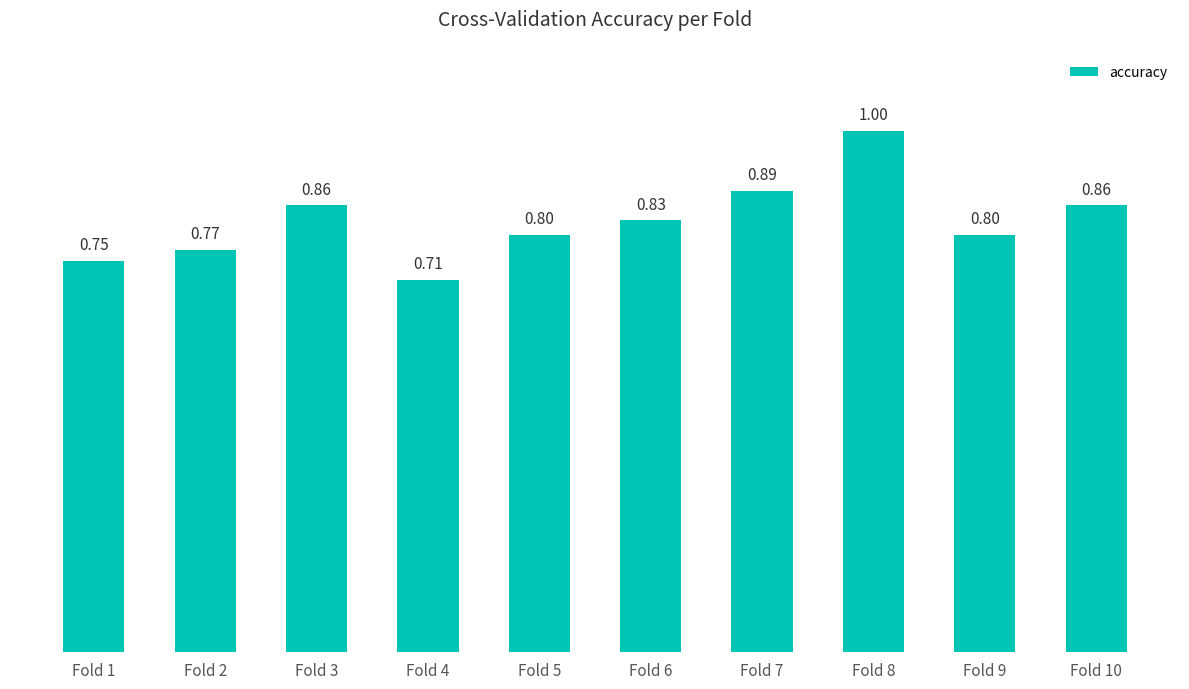

How many bars are there in total?

10